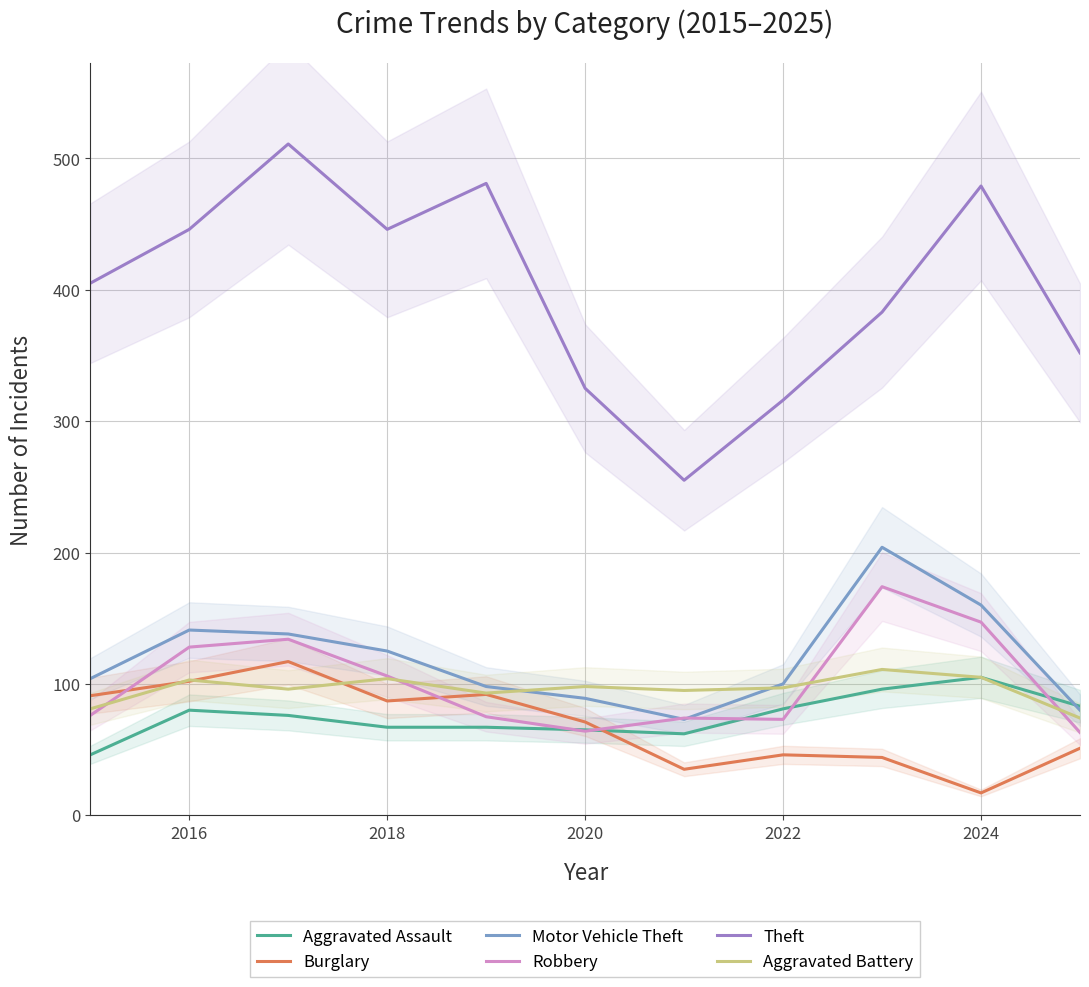

What is the lowest value of the Aggravated Battery series?

74